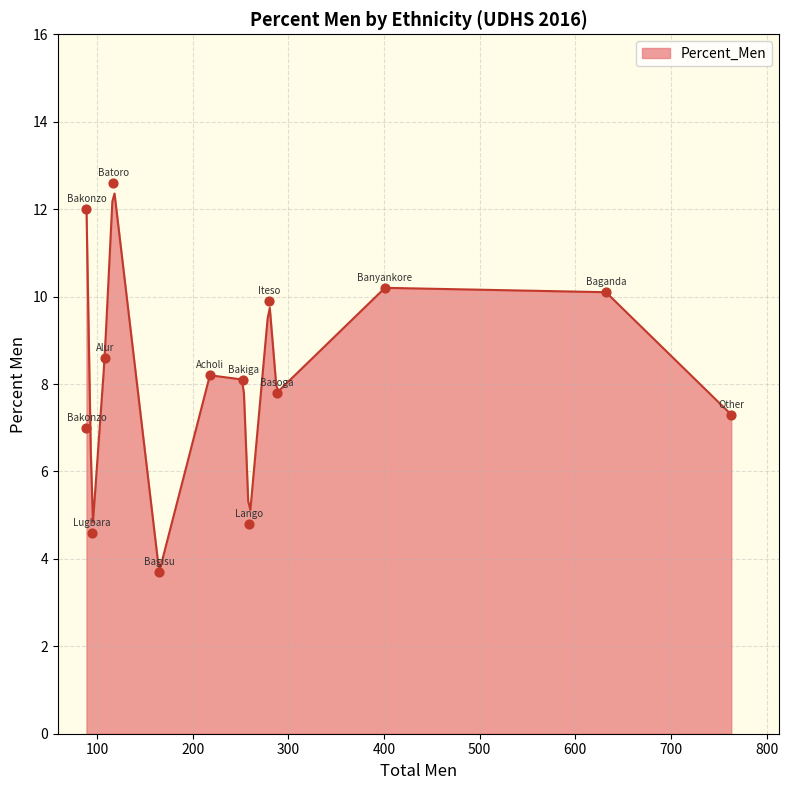

What is the change in value from Bakonzo to Banyankore?

-1.8